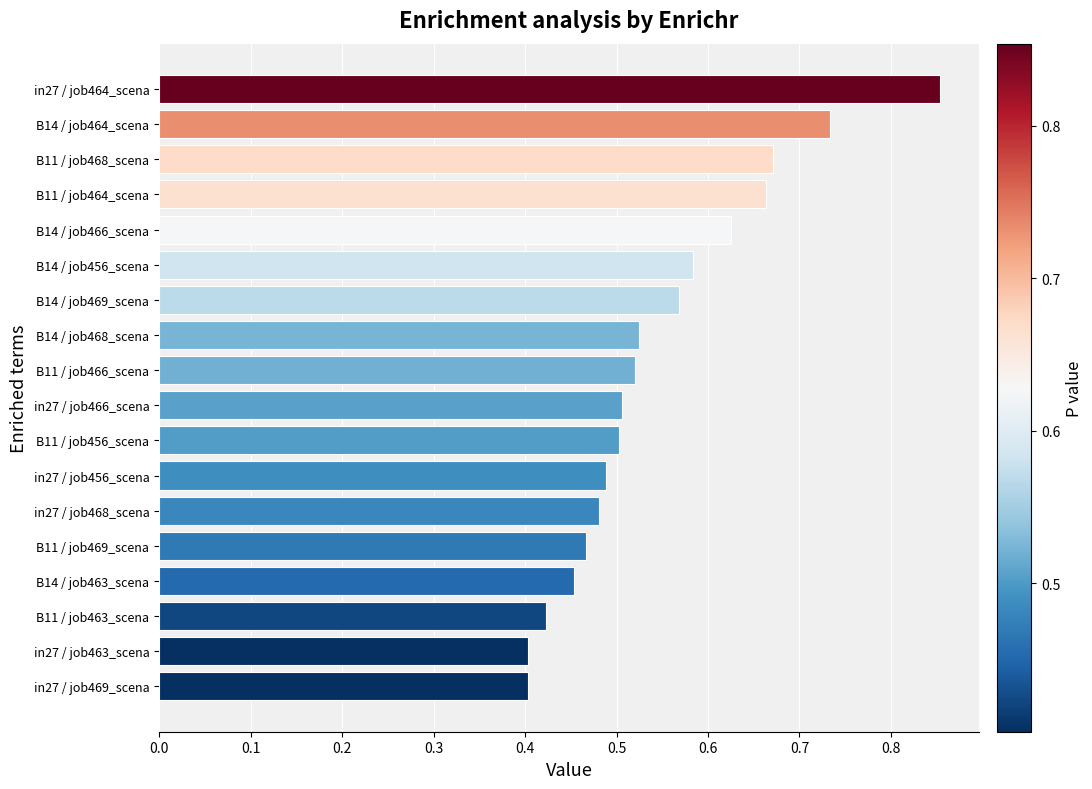

What position from the bottom is in27 / job464_scena?

18